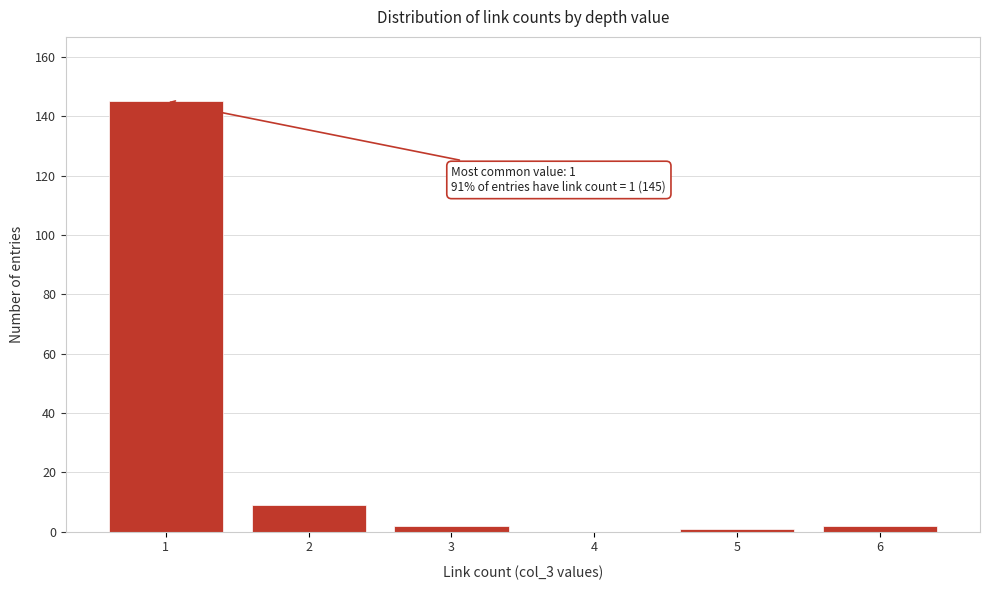

Reading right to left, extract all data points from this chart.

6=2	5=1	4=0	3=2	2=9	1=145